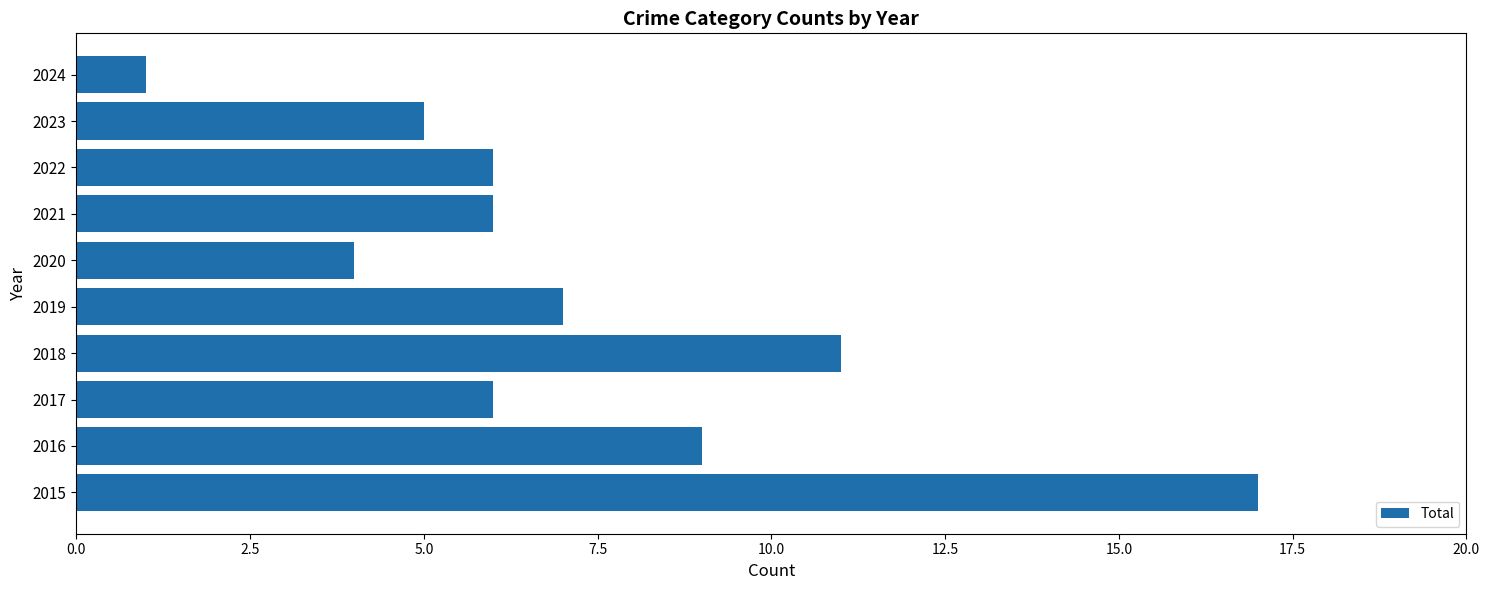

What is the average value?

7